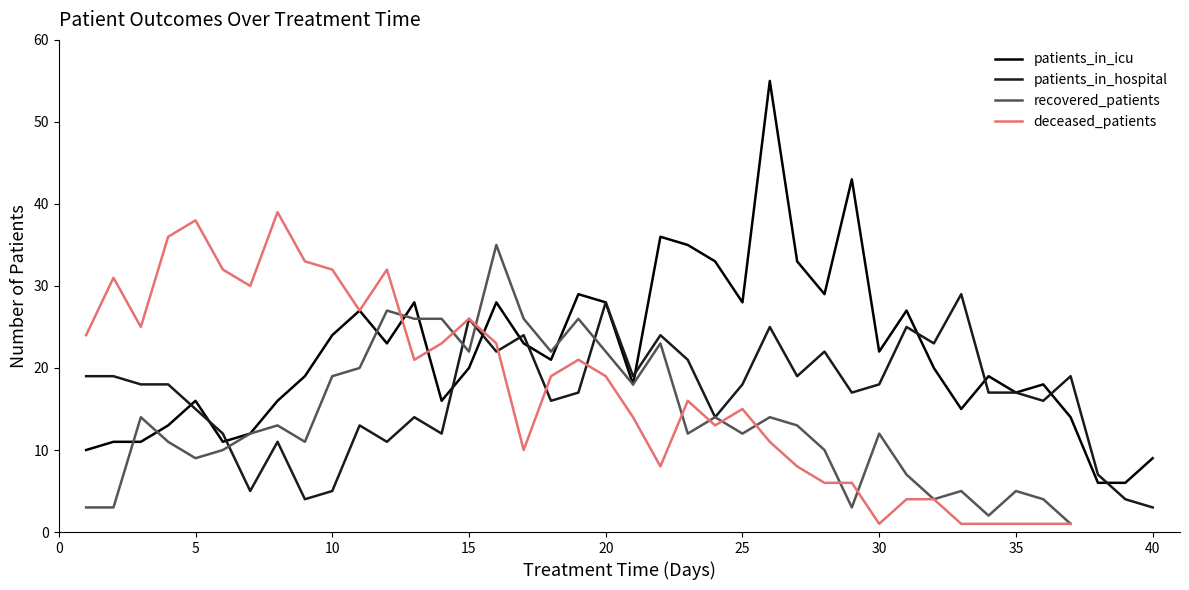

What is the minimum value for patients_in_hospital?

3